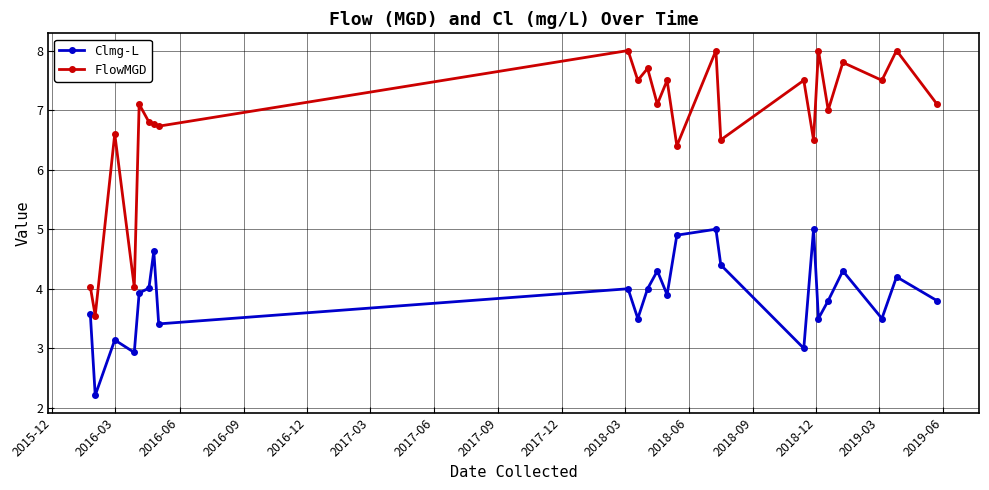

How many data points does each series have?

24